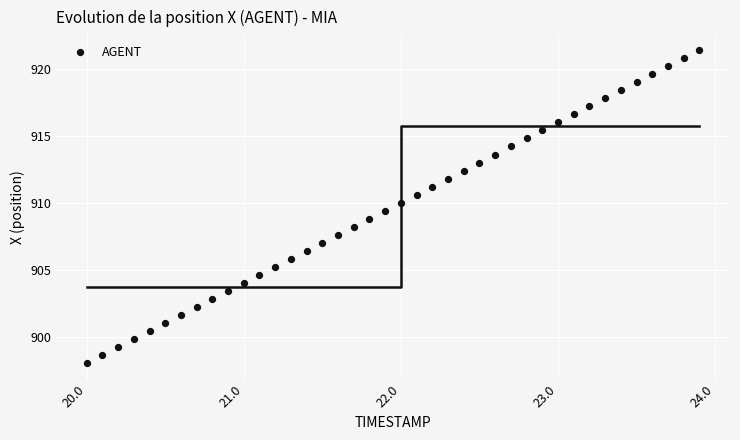

What is the range of Y values (max minus min)?

23.4